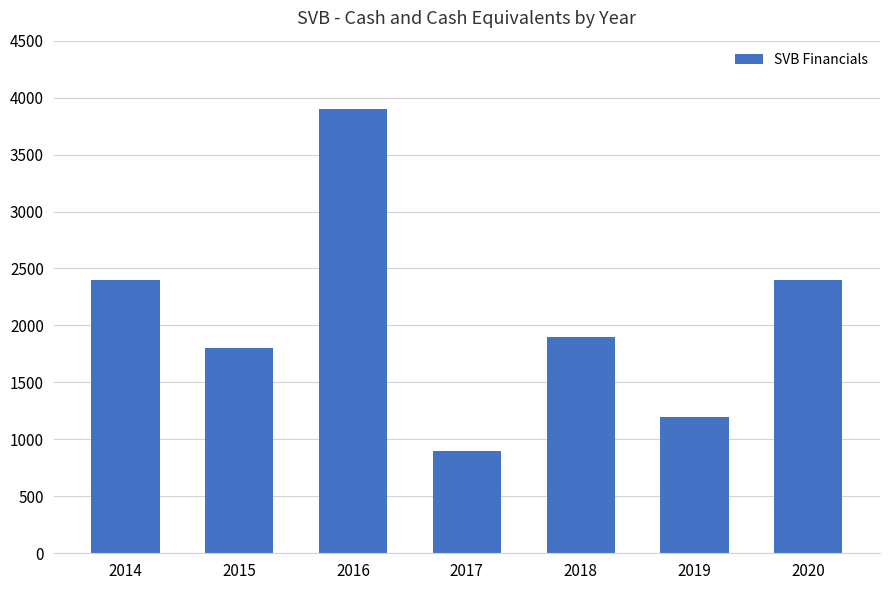

What is the sum of the values at 2017 and 2015?

2700